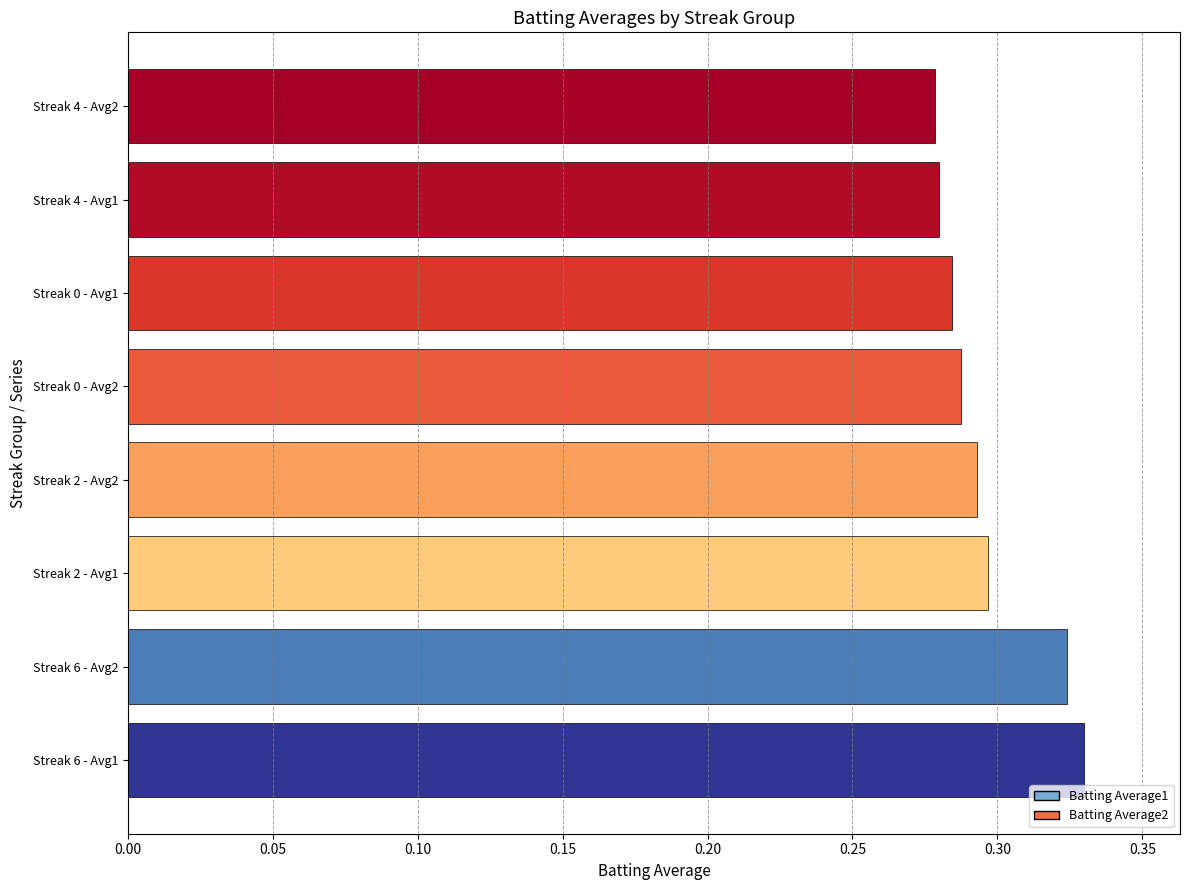

Are the bars grouped side by side (vs. stacked)?

No